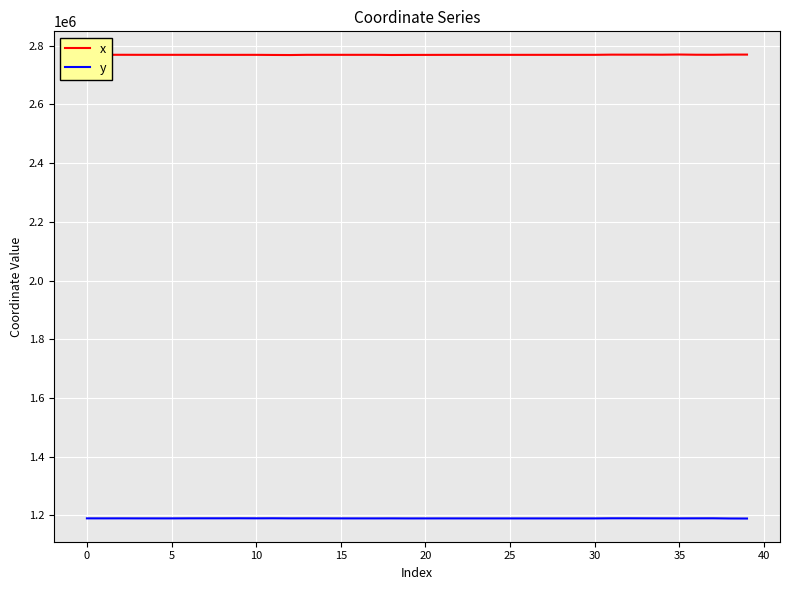

Rank the series by their maximum value, from lowest to highest.

y, x